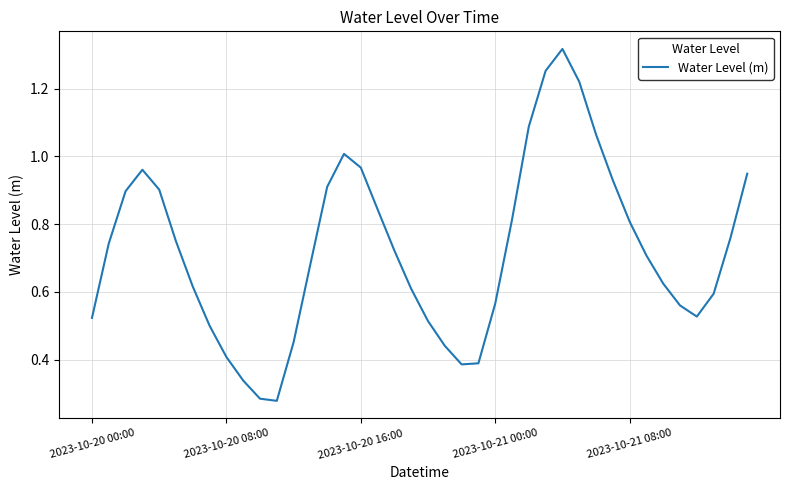

At which category does the chart reach its peak across all series?

28